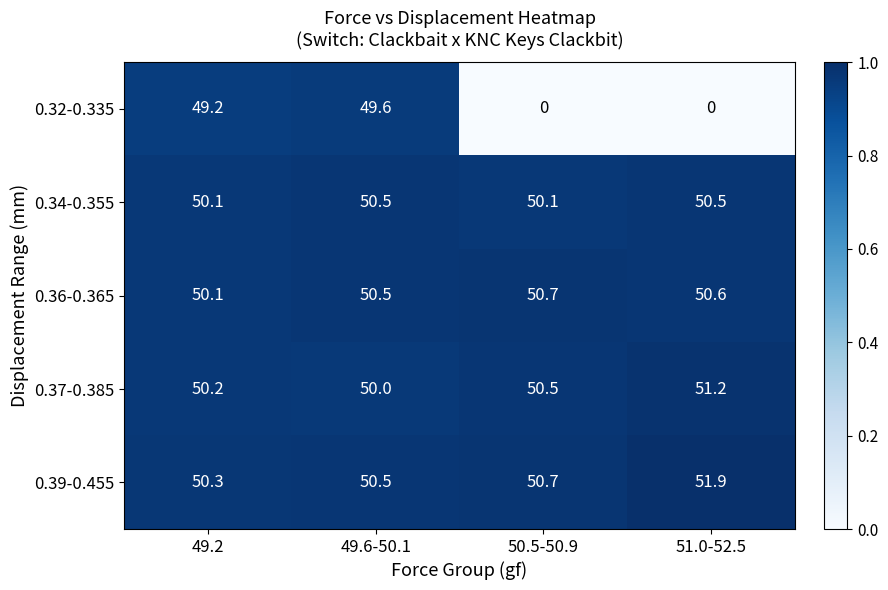

What is the maximum value for 0.39-0.455?

51.9